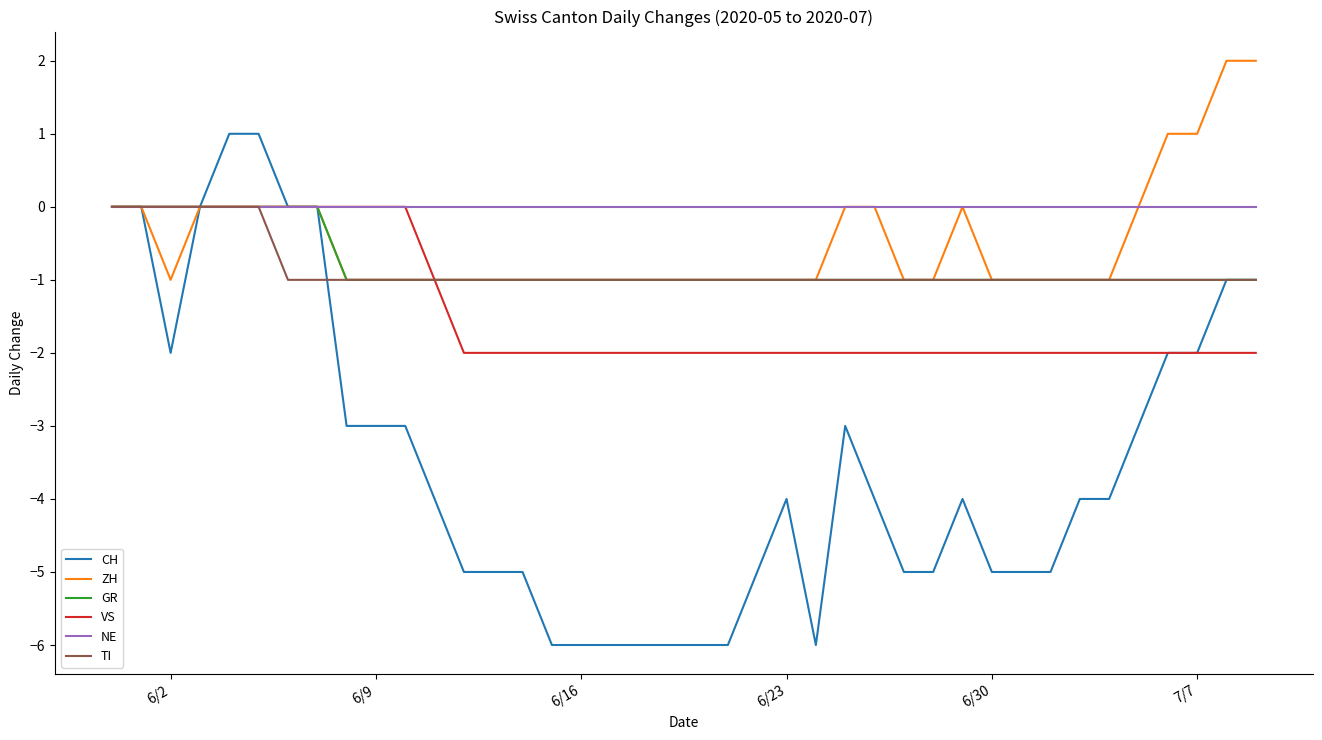

How many lines are shown in the chart?

6